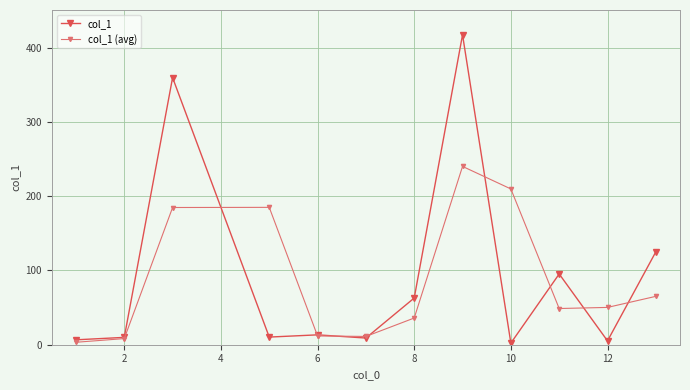

How many values in the col_1 (avg) series exceed 50?

6